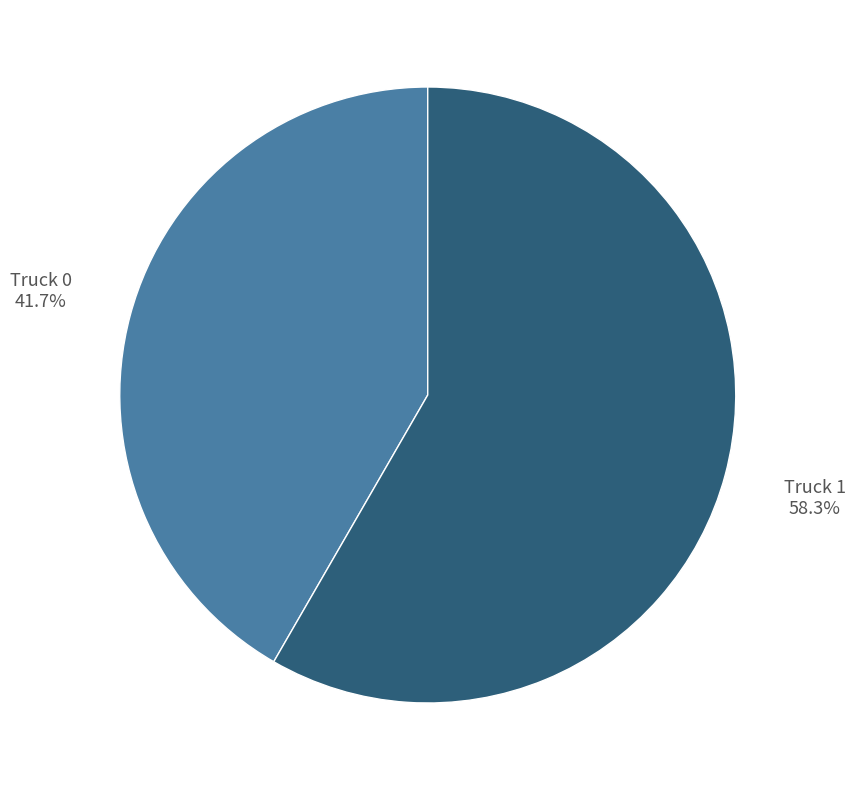

Does any single category account for the majority?

Yes